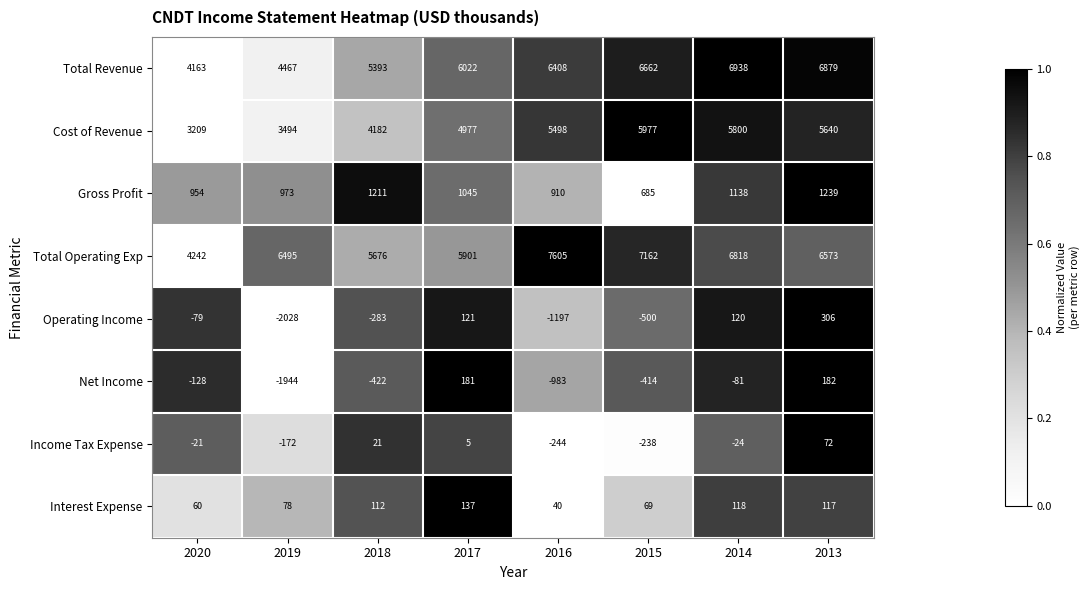

The Cost of Revenue series shows 3494 at 2019. True or false?

True